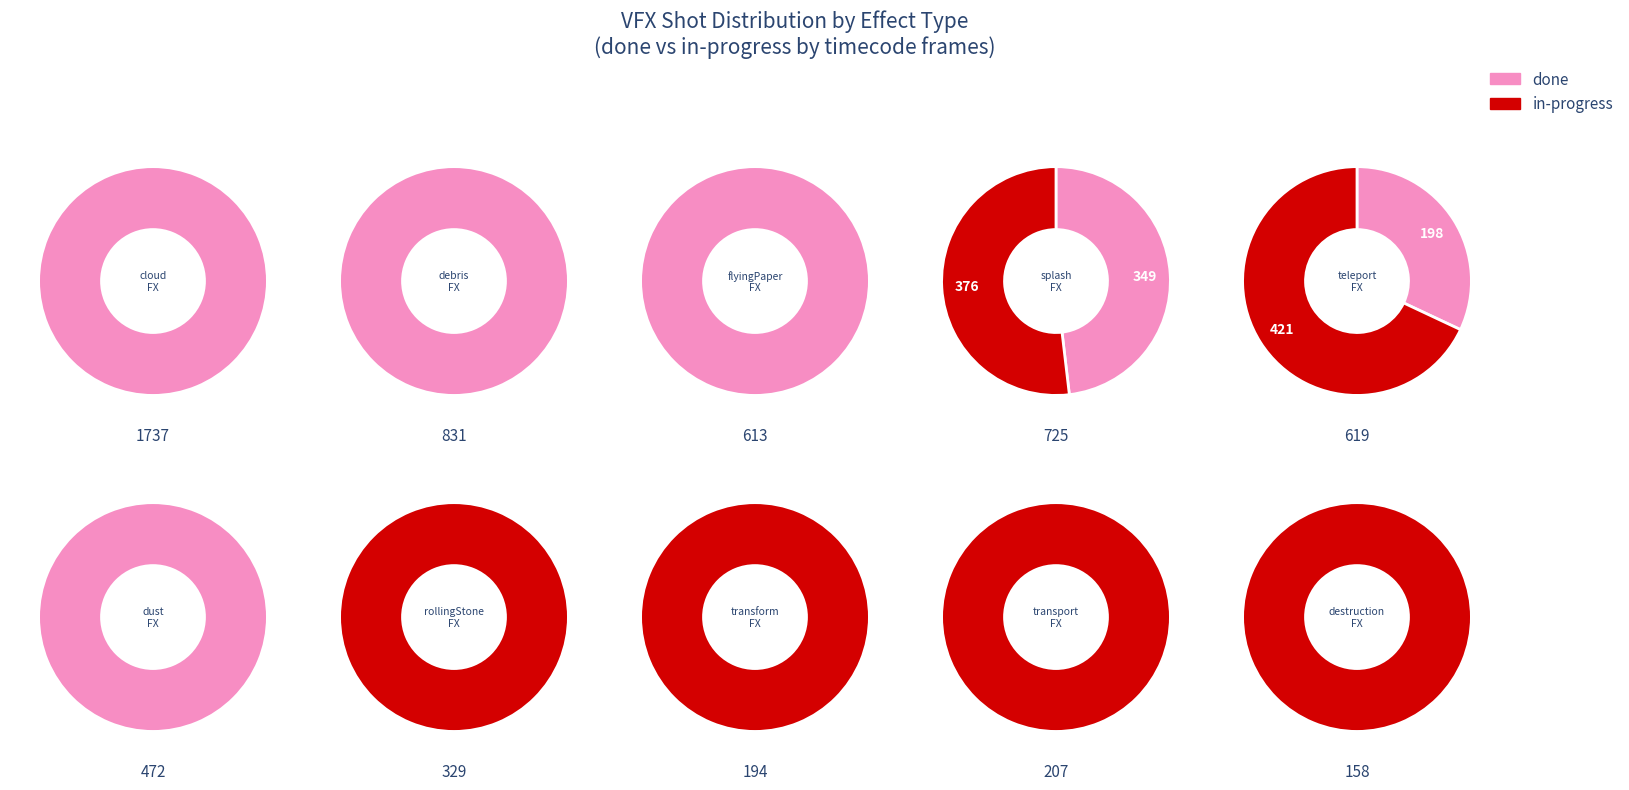

To the nearest percent, what percentage of the pie is teleportFX?

11%